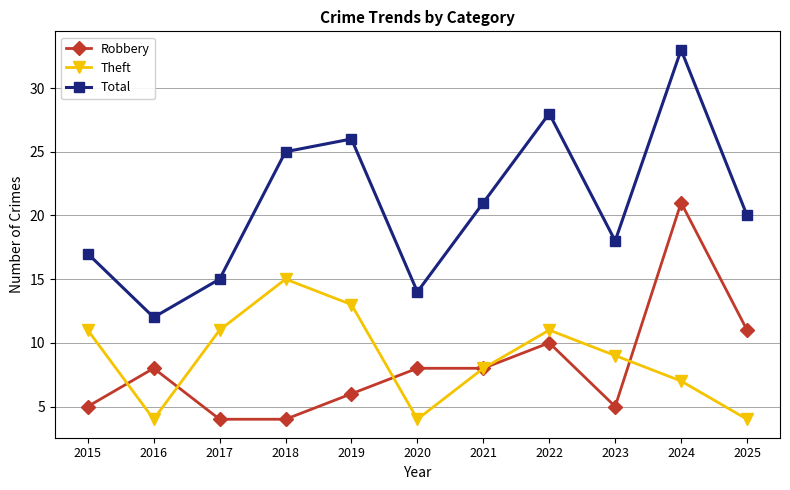

Does the chart display data point markers on the line(s)?

Yes